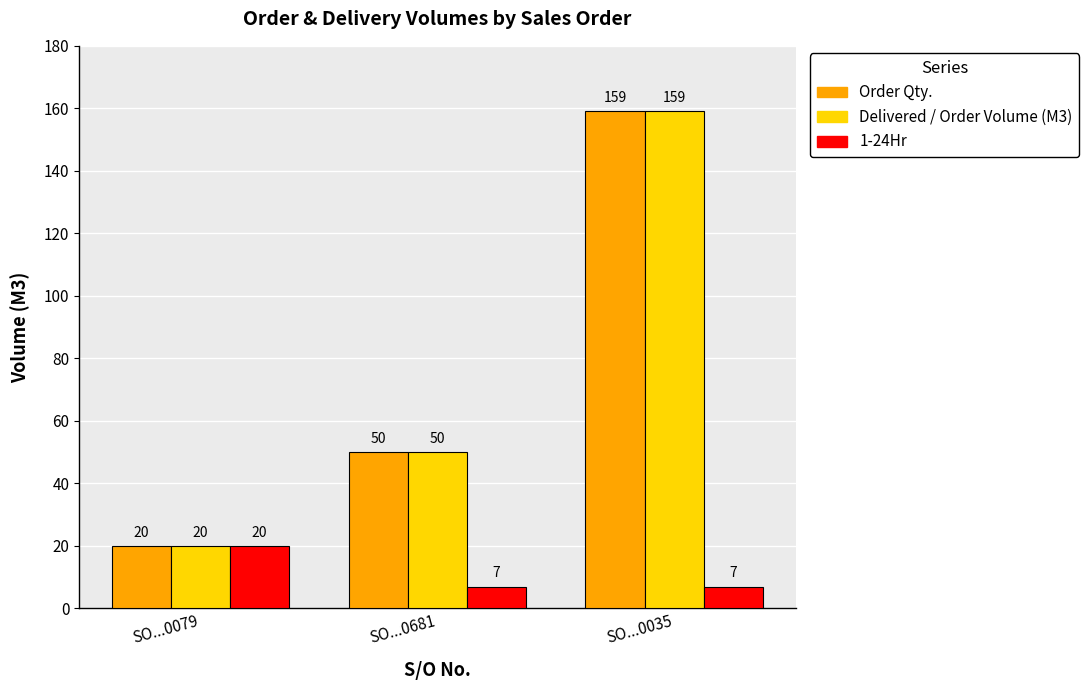

What is the value of the 1-24Hr bar at the 3rd from the left?

7